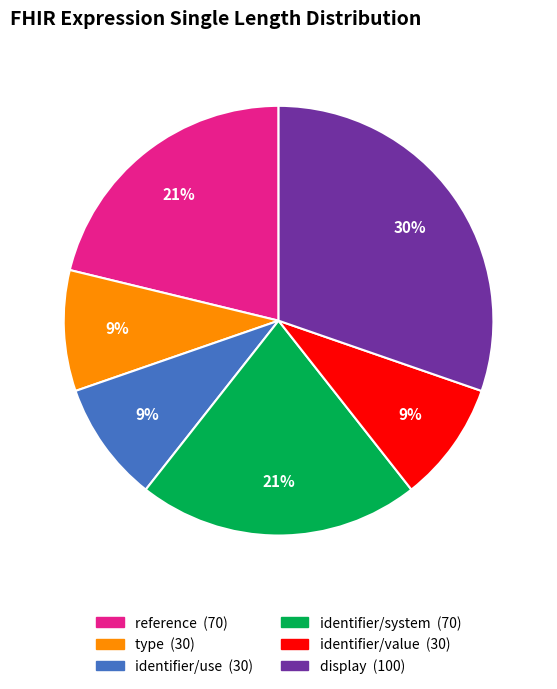

Count the number of slices in the pie.

6